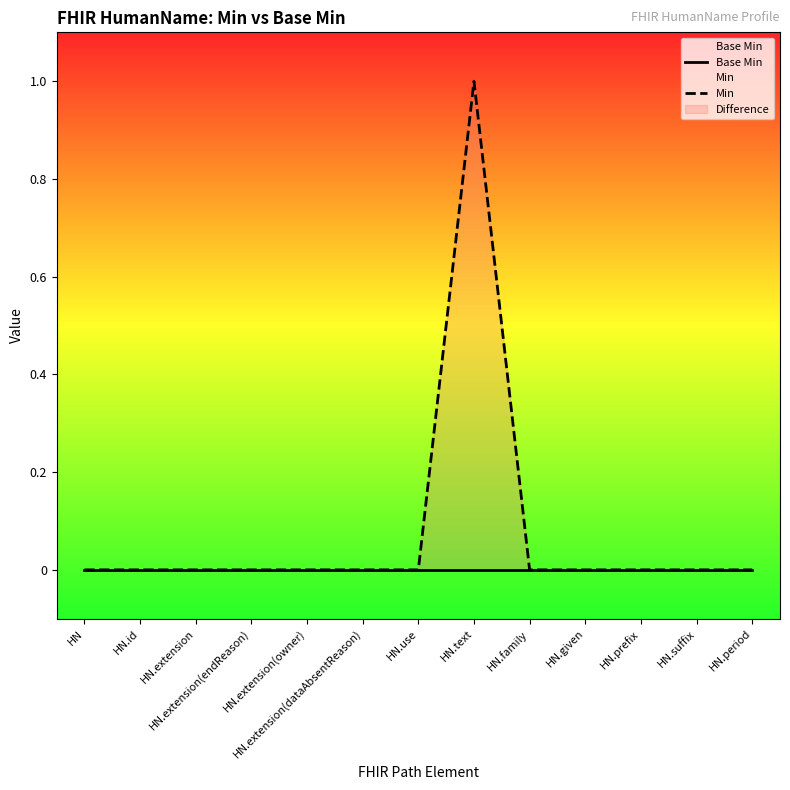

Is it true that Min equals 1 at HN.text?

True